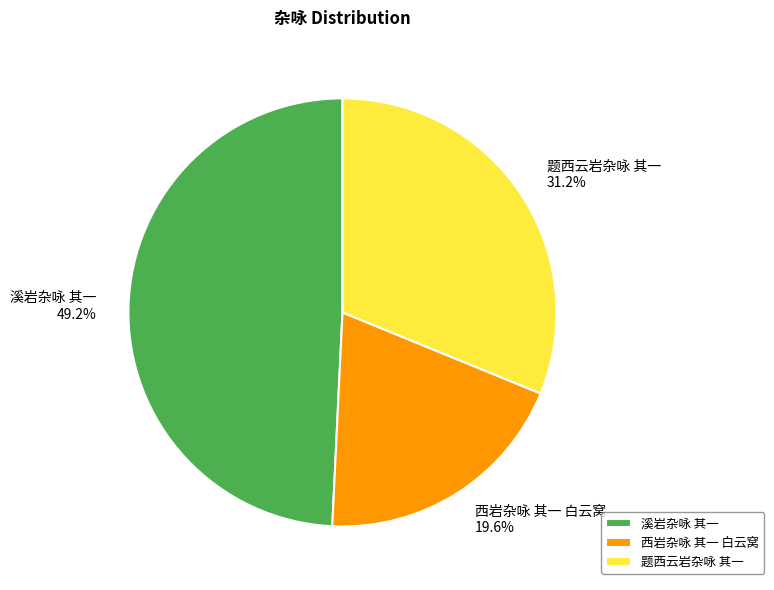

Which has a higher value, 溪岩杂咏 其一 or 西岩杂咏 其一 白云窝?

溪岩杂咏 其一